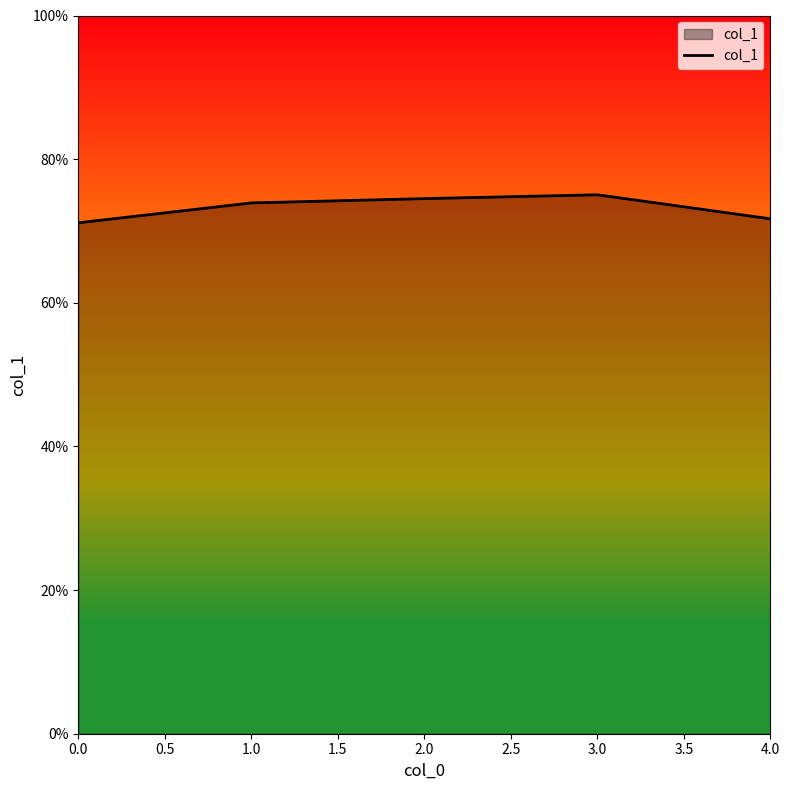

How many interior local peaks (higher than both neighbors) does the data have?

1